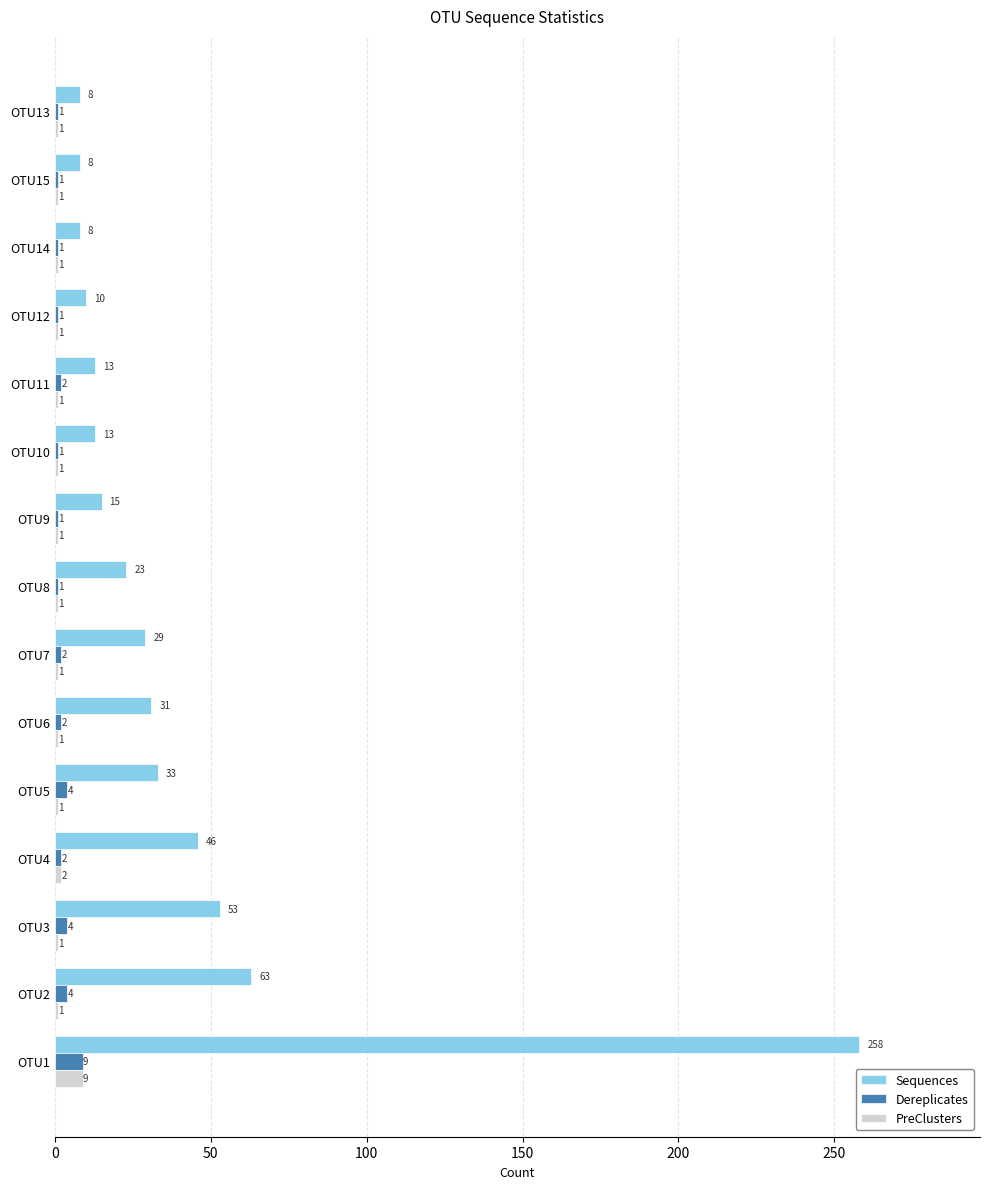

What is the difference between the maximum and minimum values in the Sequences series?

250